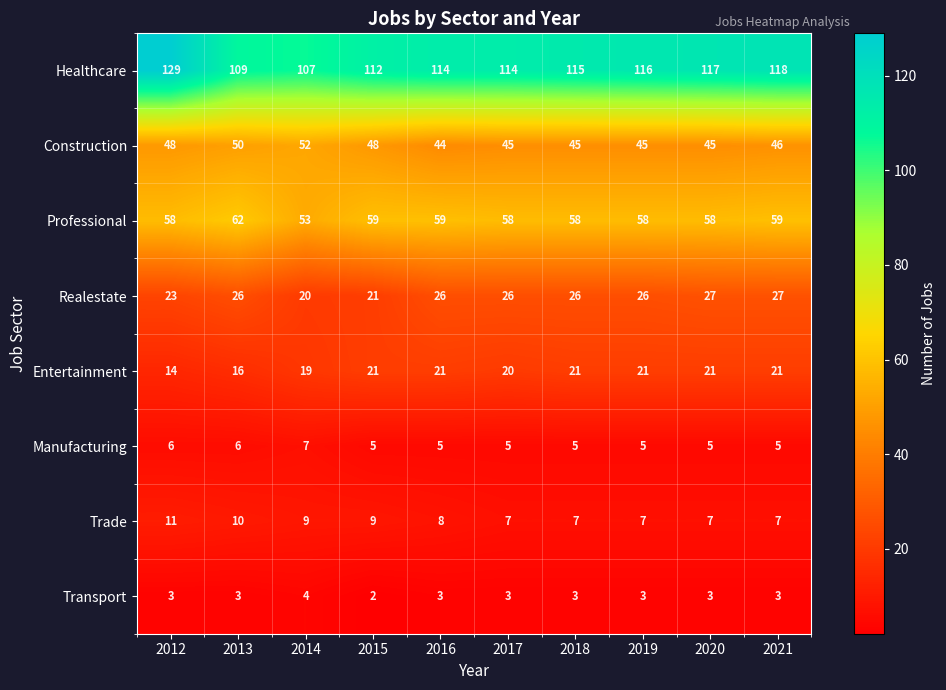

Is it true that Transport equals 1 at 2017?

False